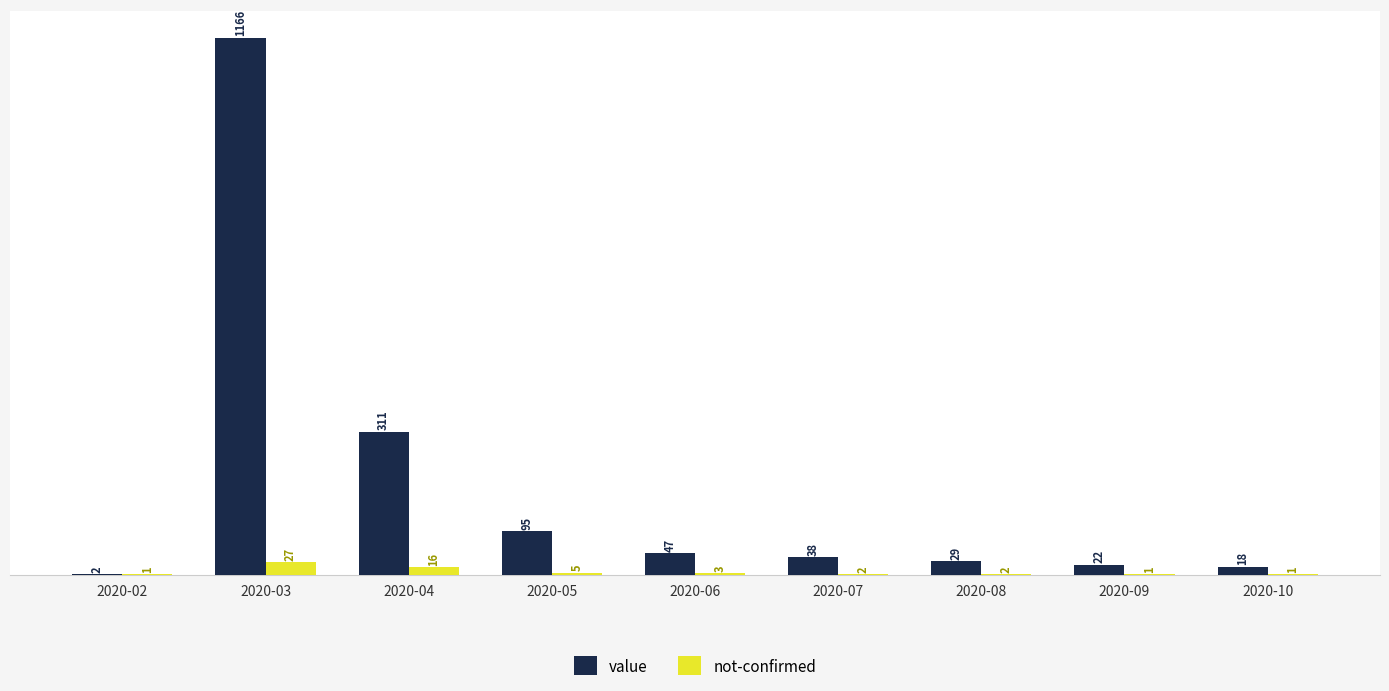

Where does the value series first go above 38?

2020-03